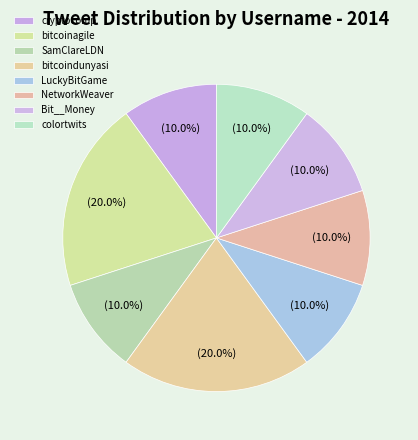

To the nearest percent, what is the difference between the largest and smallest slice percentages?

10%